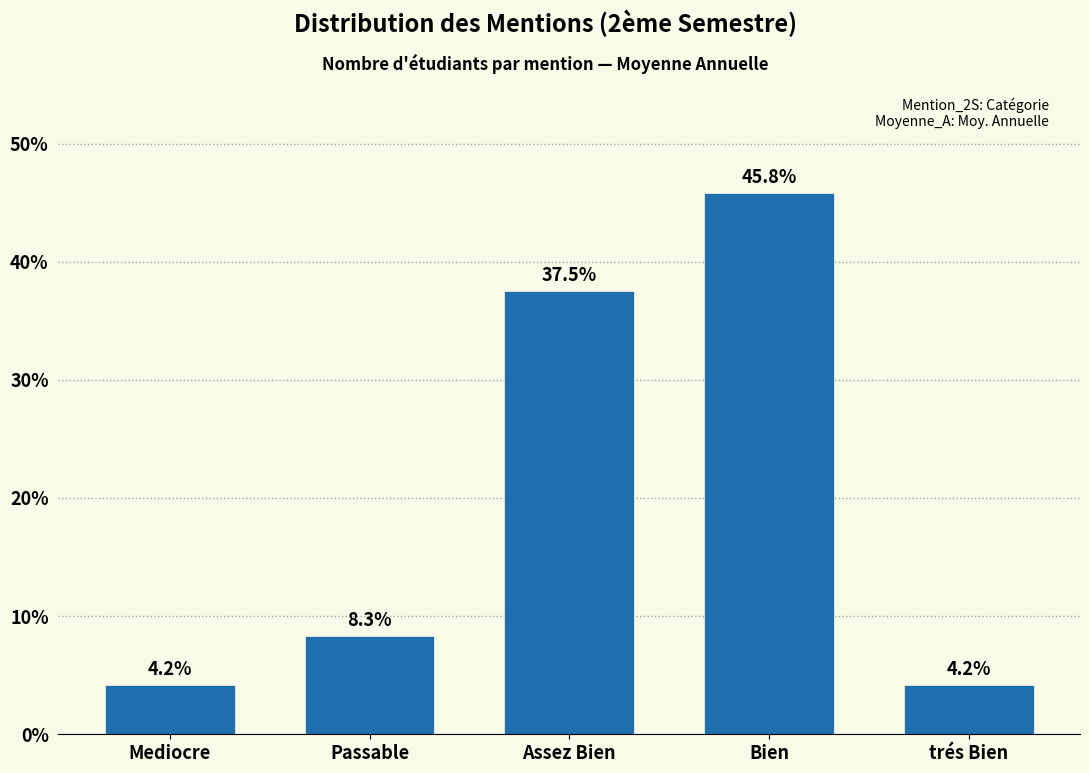

Where is the data nearest to the value 24?

Assez Bien